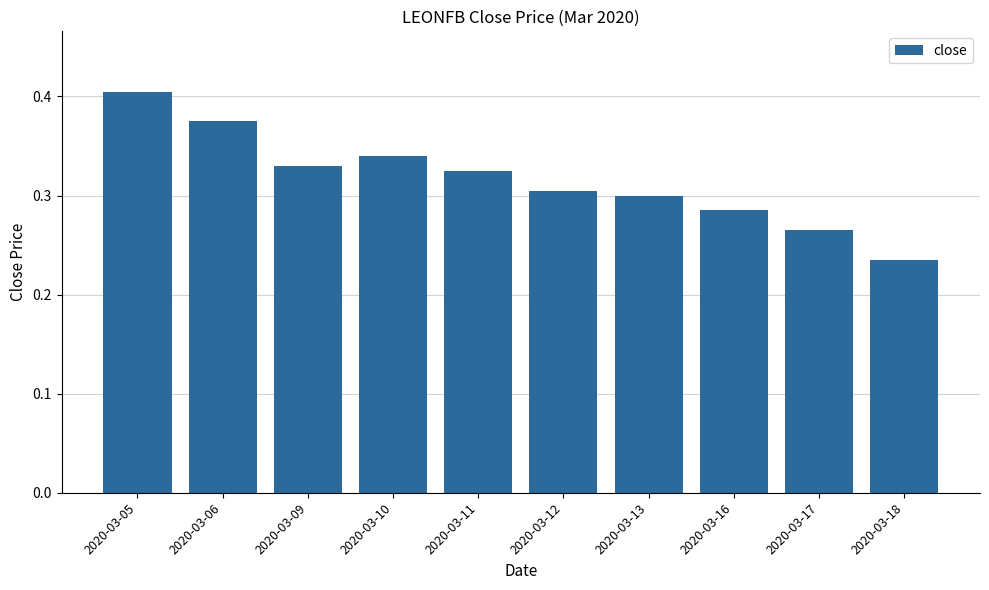

How many values are between 0 and 1?

10